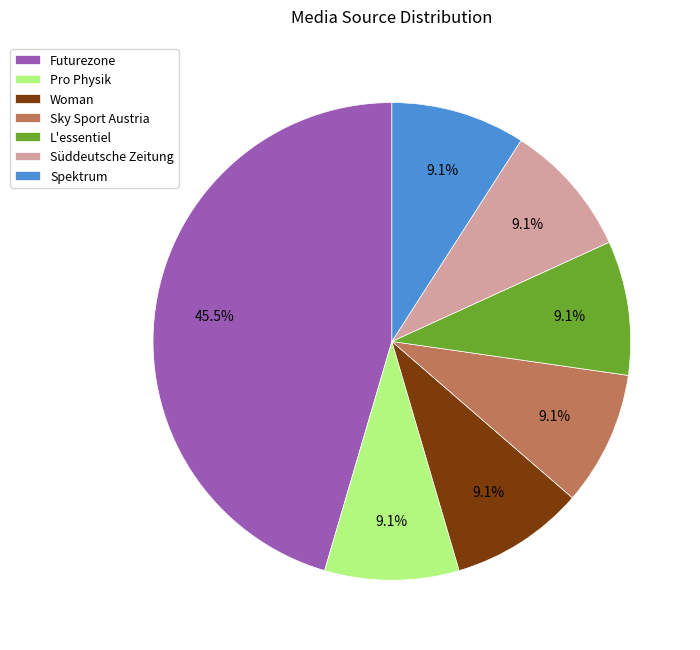

Is it true that Pro Physik is 1% of the pie?

False